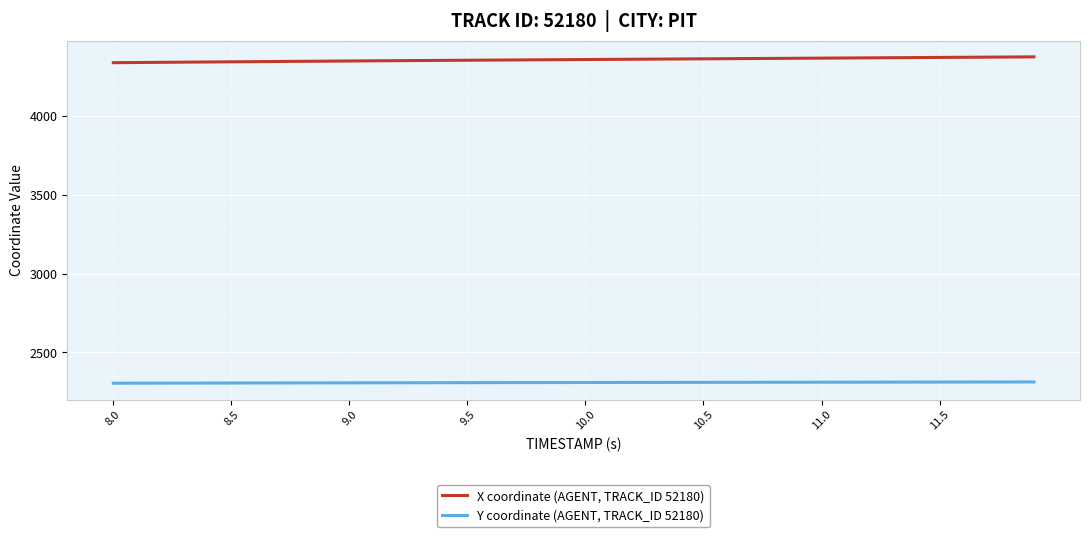

Does the chart have visible grid lines?

Yes